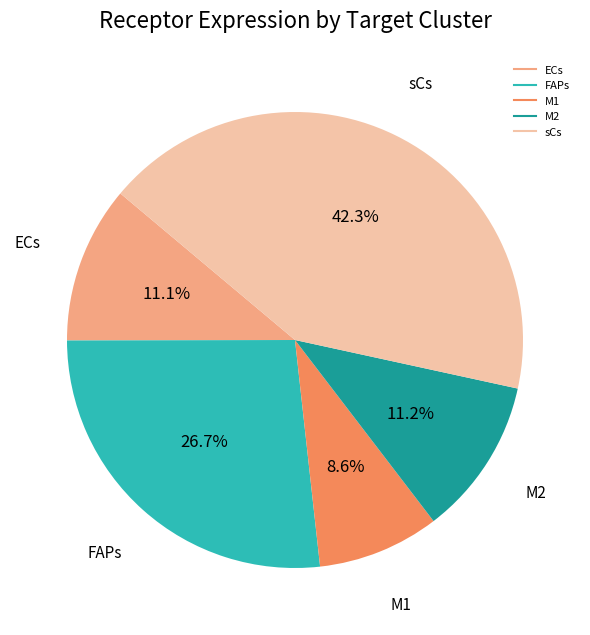

How many segments does this pie chart have?

5